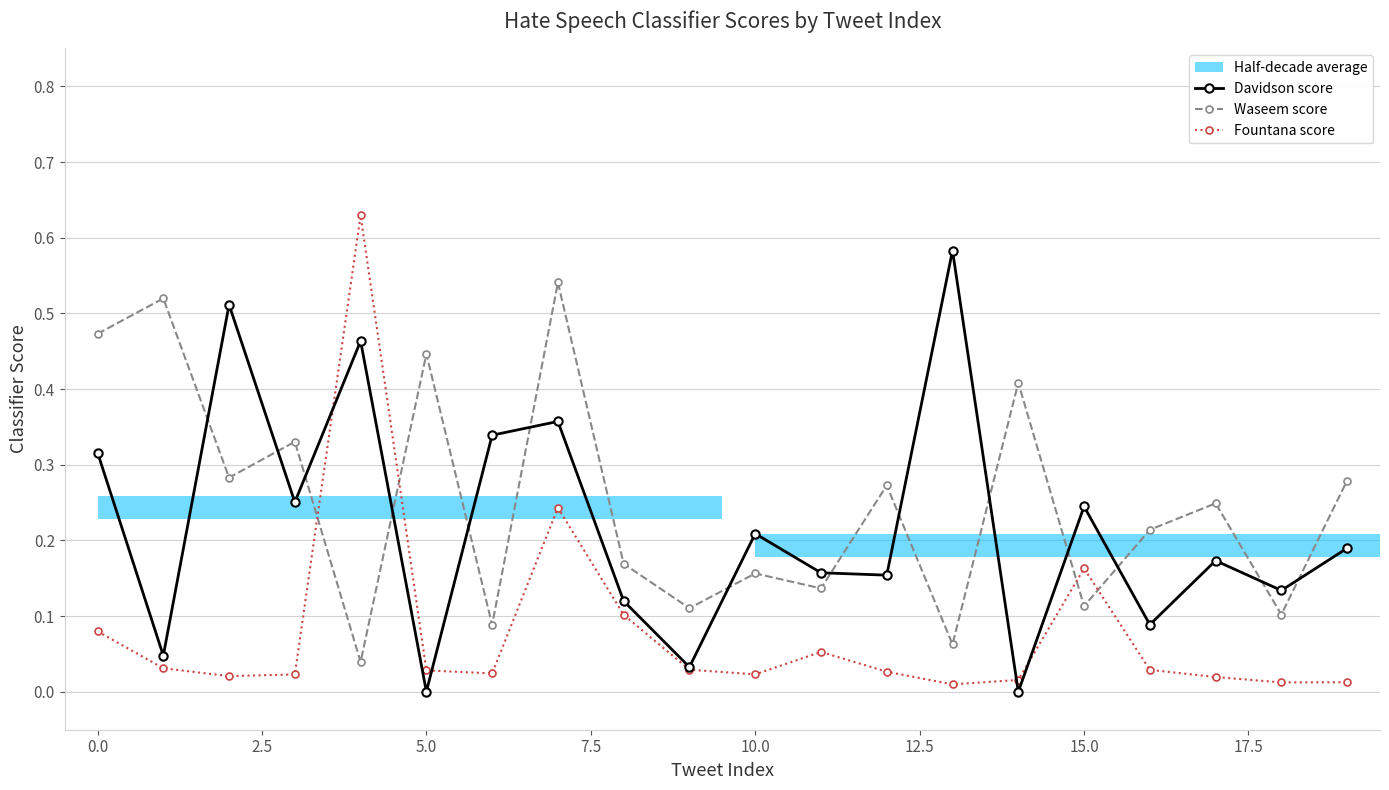

How many lines are shown in the chart?

3